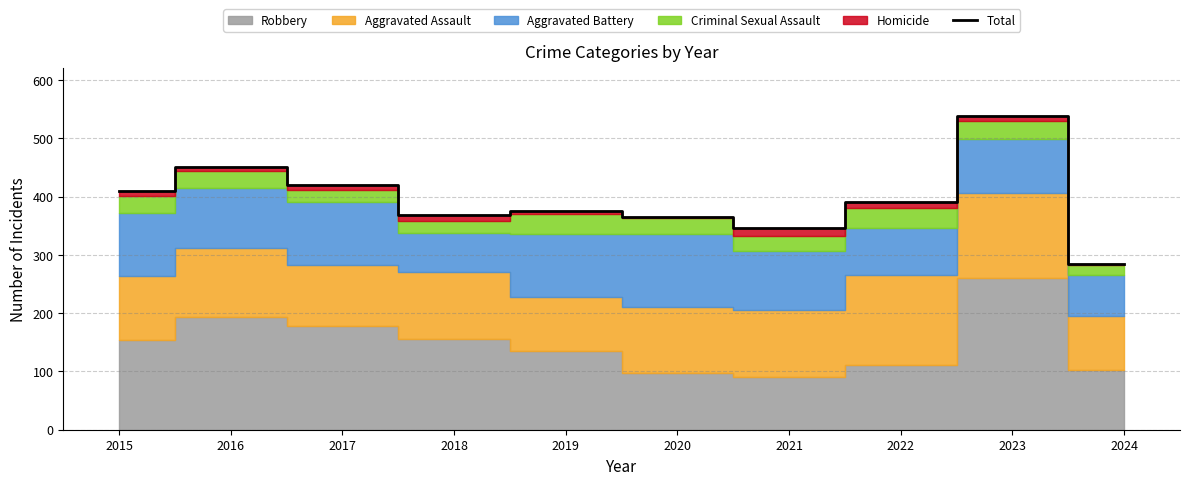

True or false: the data shows 539 at 2023.

True